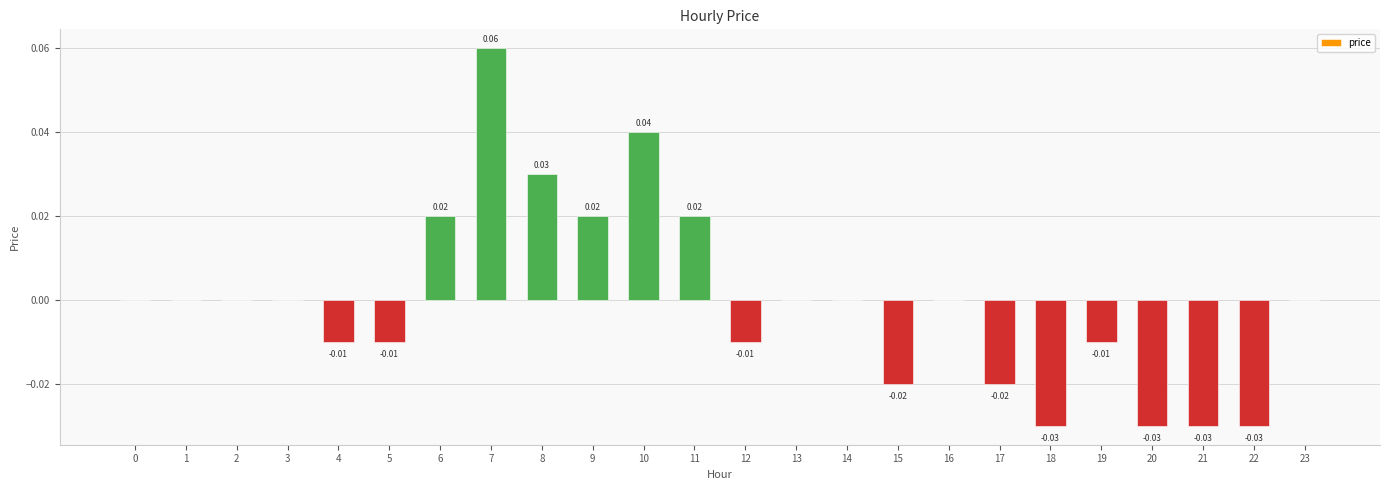

At which category does the chart reach its peak across all series?

7